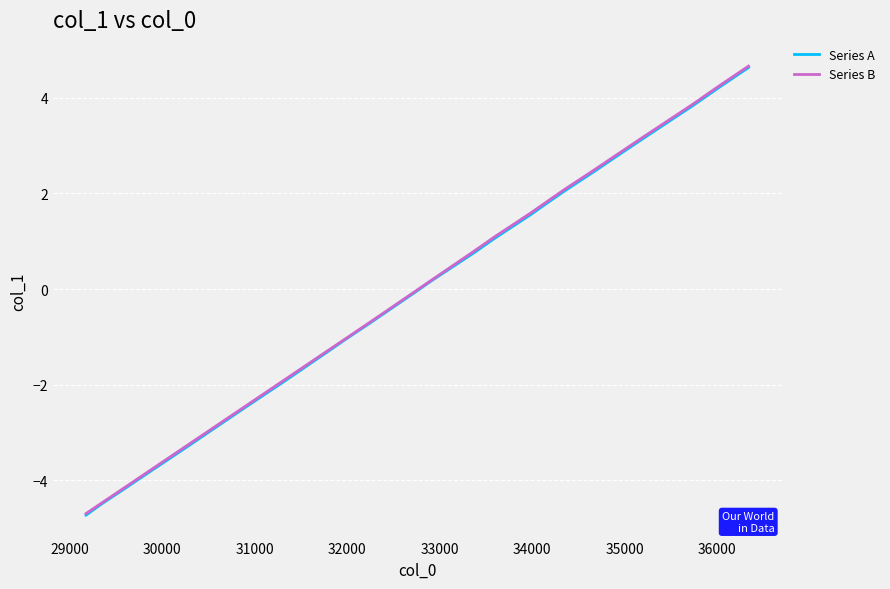

True or false: Series A and Series B cross at least once.

False